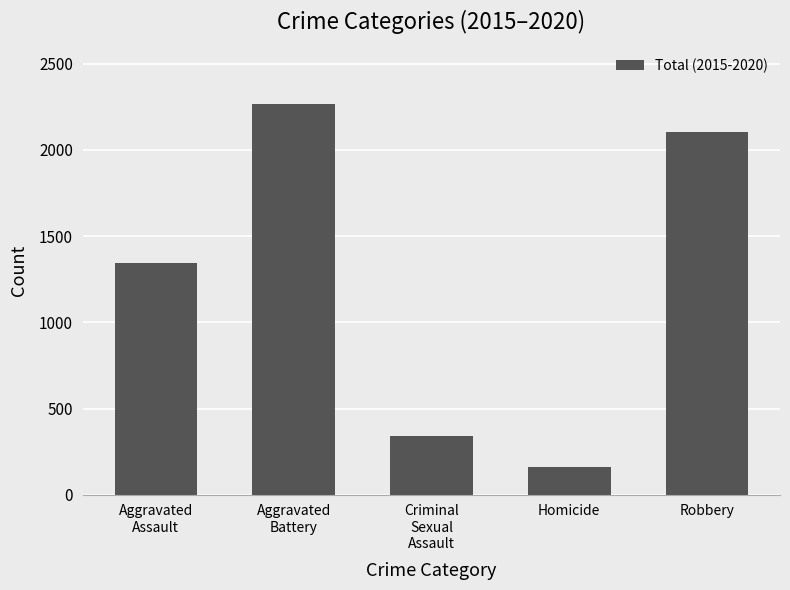

True or false: the data shows 162 at Homicide.

True